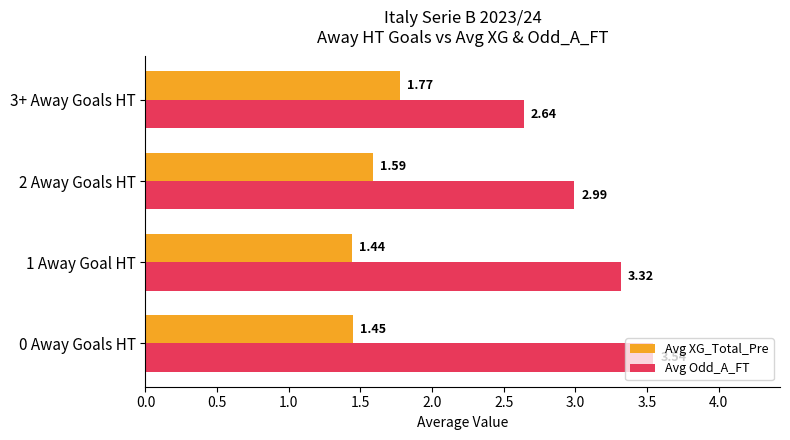

What is the difference between the maximum and minimum values in the Avg XG_Total_Pre series?

0.3